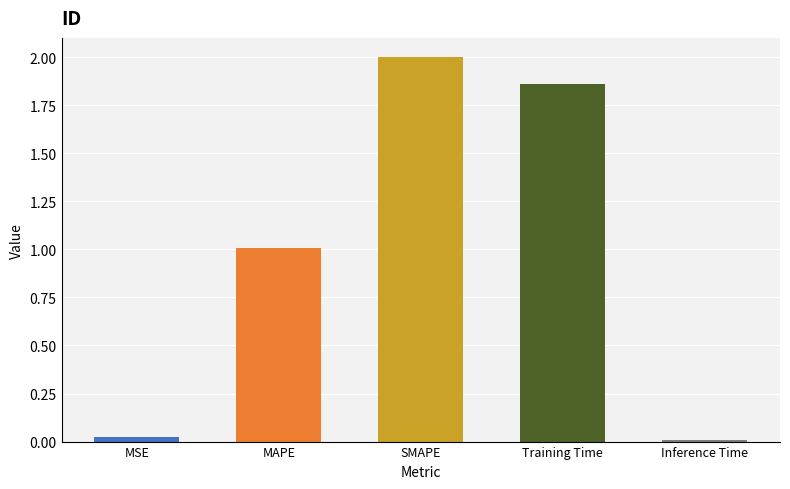

Rank the categories by value from highest to lowest.

SMAPE, Training Time, MAPE, MSE, Inference Time